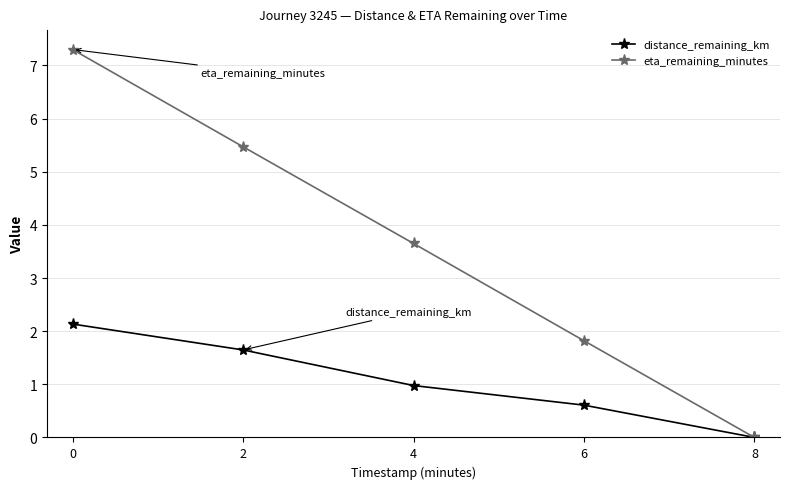

What is the value of the distance_remaining_km point at the 3rd from the left?

1.0